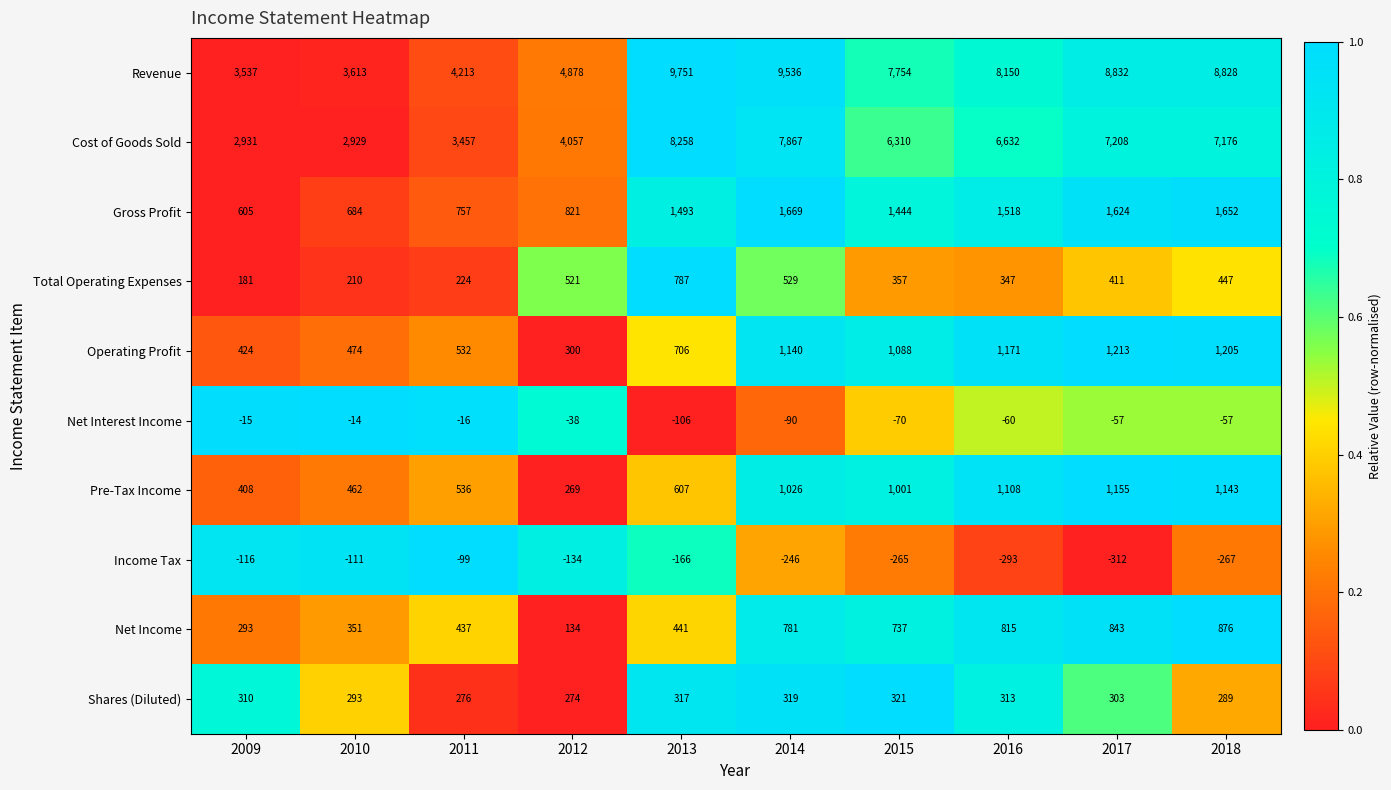

What is the total value across all series at 2011?

10317